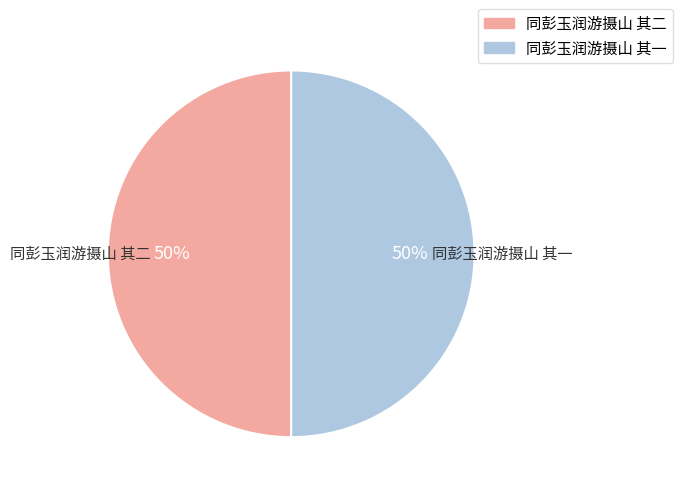

Count the number of slices in the pie.

2